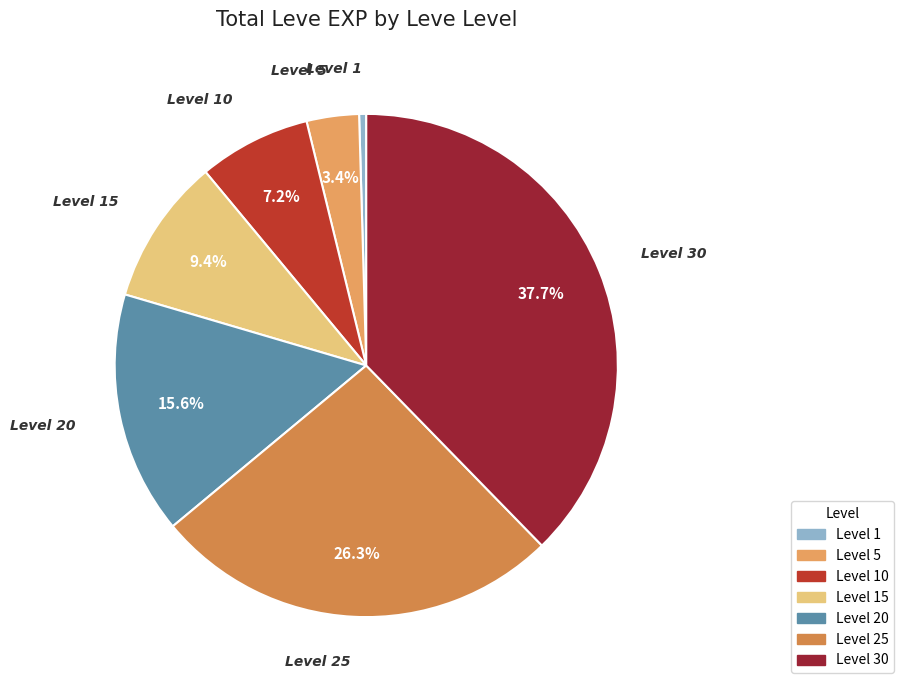

How many segments does this pie chart have?

7